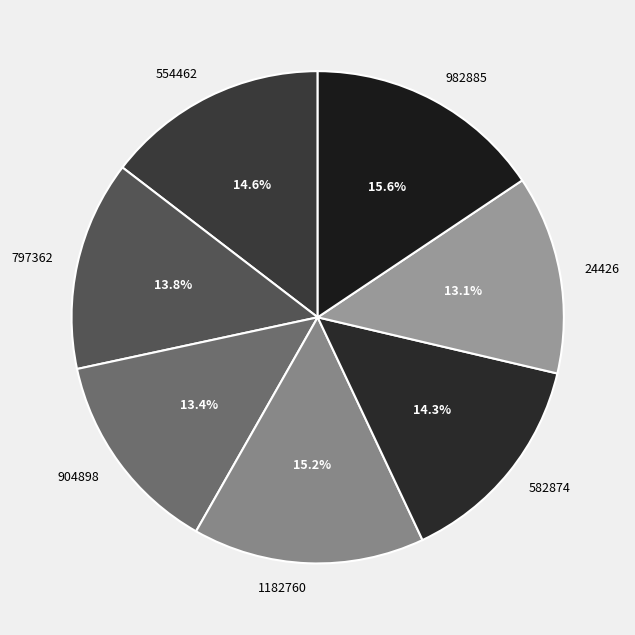

Is the sum of 982885 and 24426 greater than half?

No